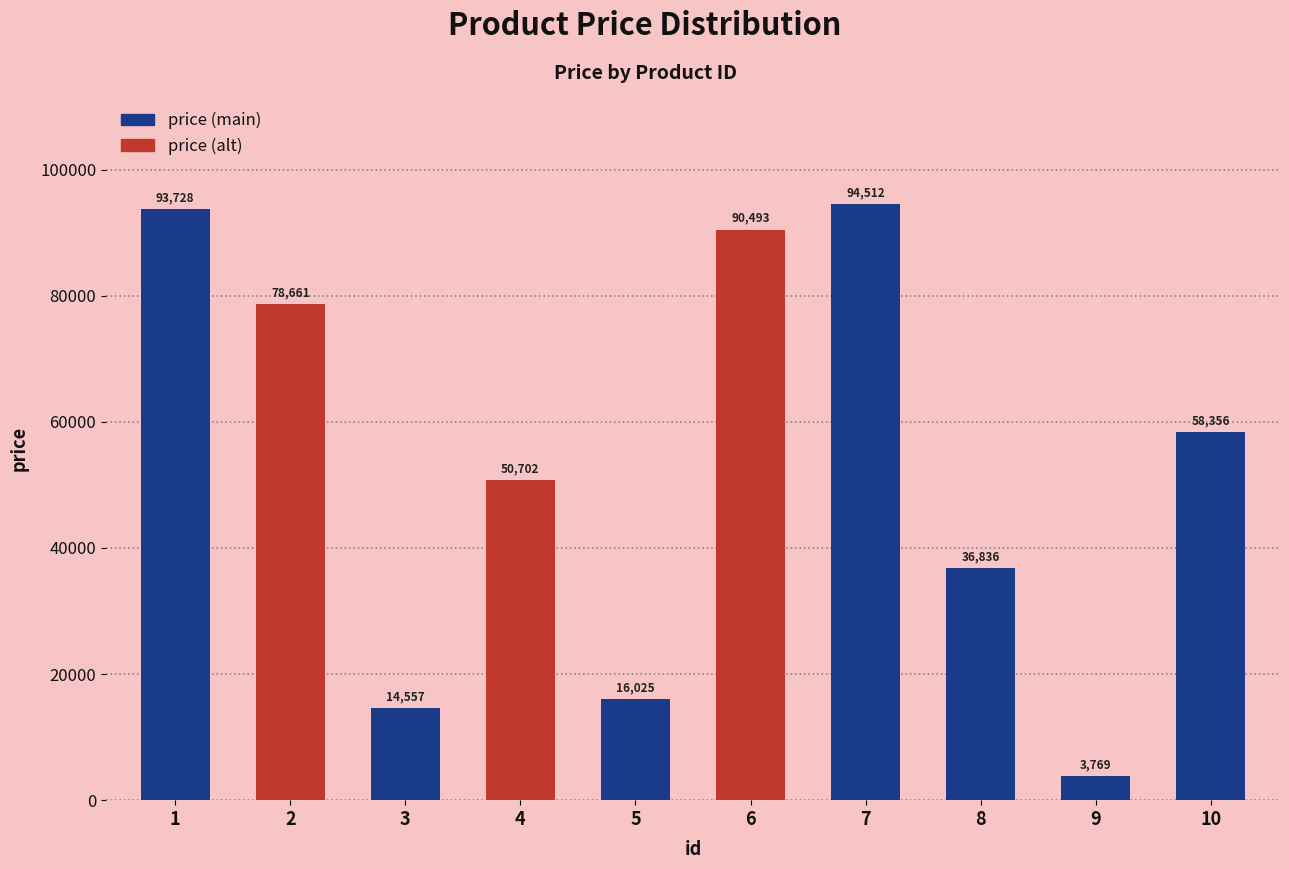

At which category does the chart reach its minimum across all series?

9